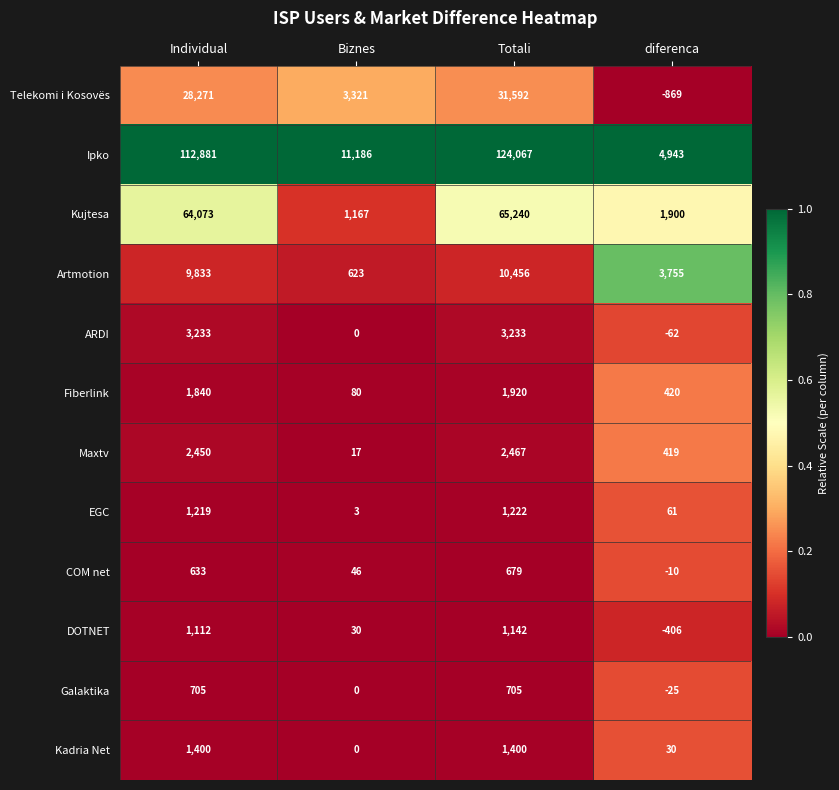

Is it true that DOTNET equals 1718 at Individual?

False